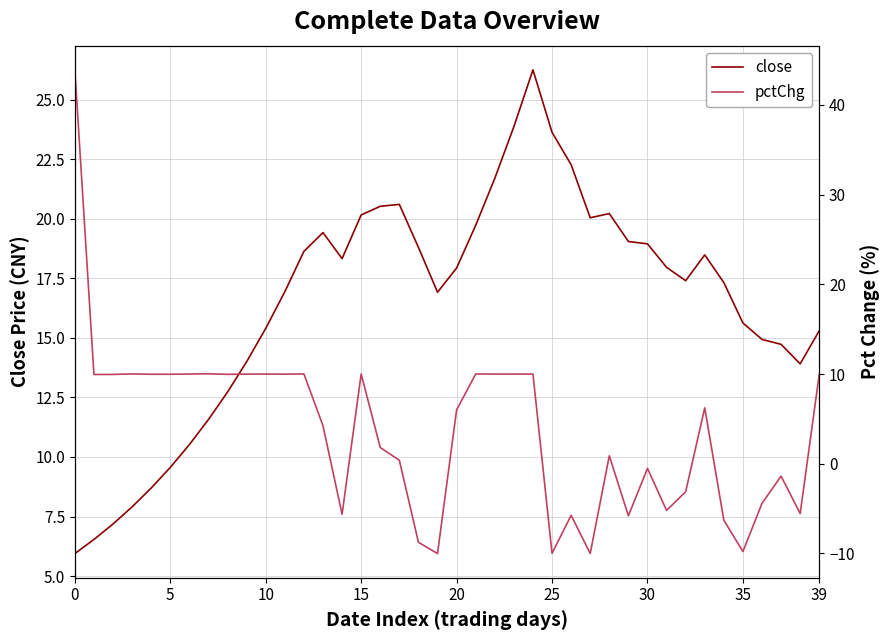

What is the spread (max minus min) of values at 26?

28.0